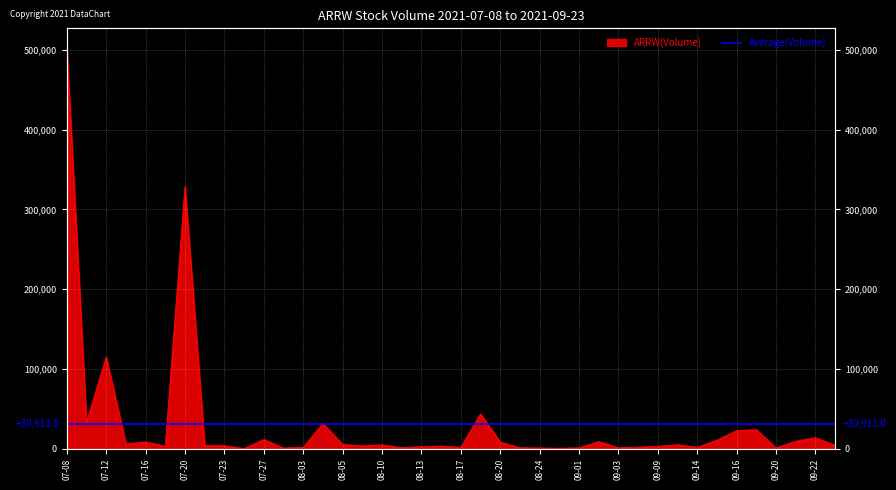

What is the average value?

30913